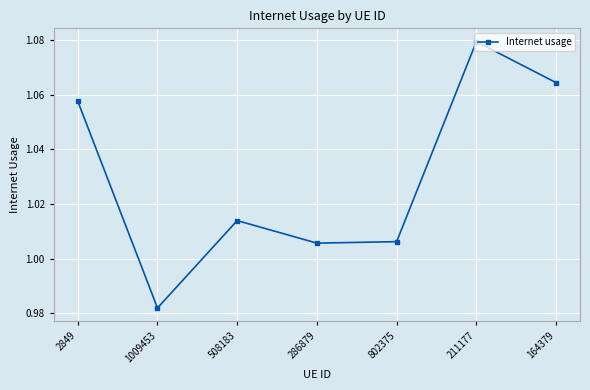

What is the label of the 4th point from the left?

286879